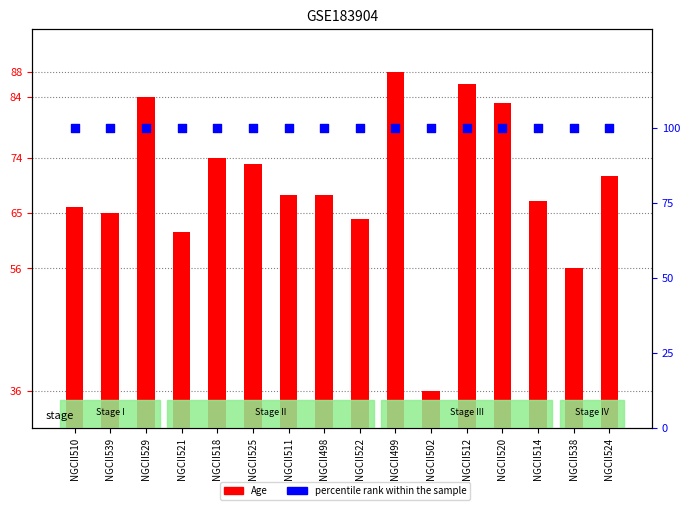

Which series has the largest total across all categories?

percentile rank within the sample